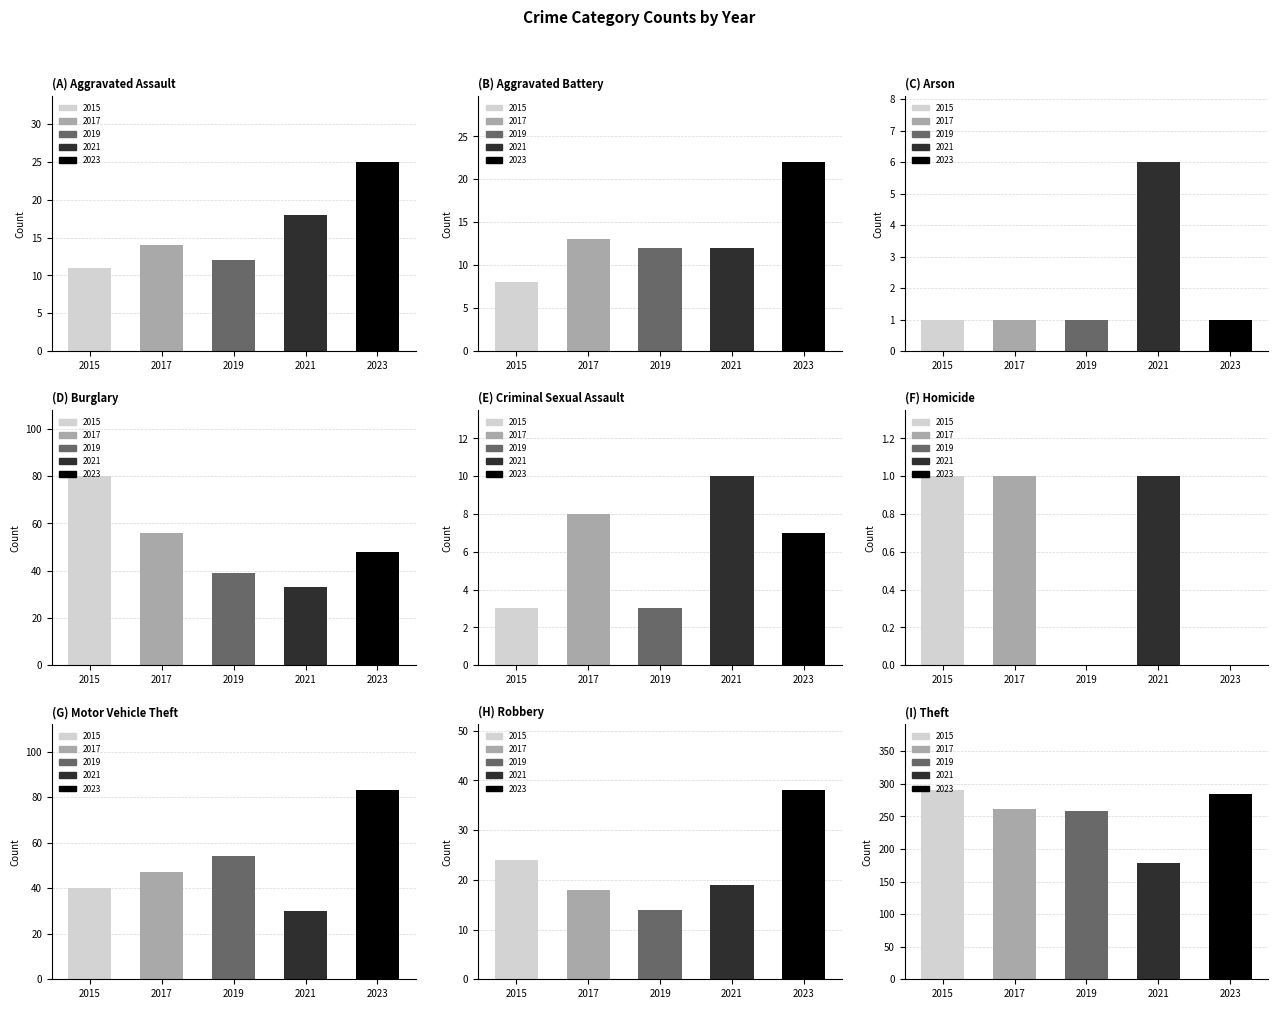

Reading left to right, extract all data points from this chart.

2015: 11	8	1	80	3	1	40	24	290
2017: 14	13	1	56	8	1	47	18	261
2019: 12	12	1	39	3	0	54	14	259
2021: 18	12	6	33	10	1	30	19	179
2023: 25	22	1	48	7	0	83	38	285